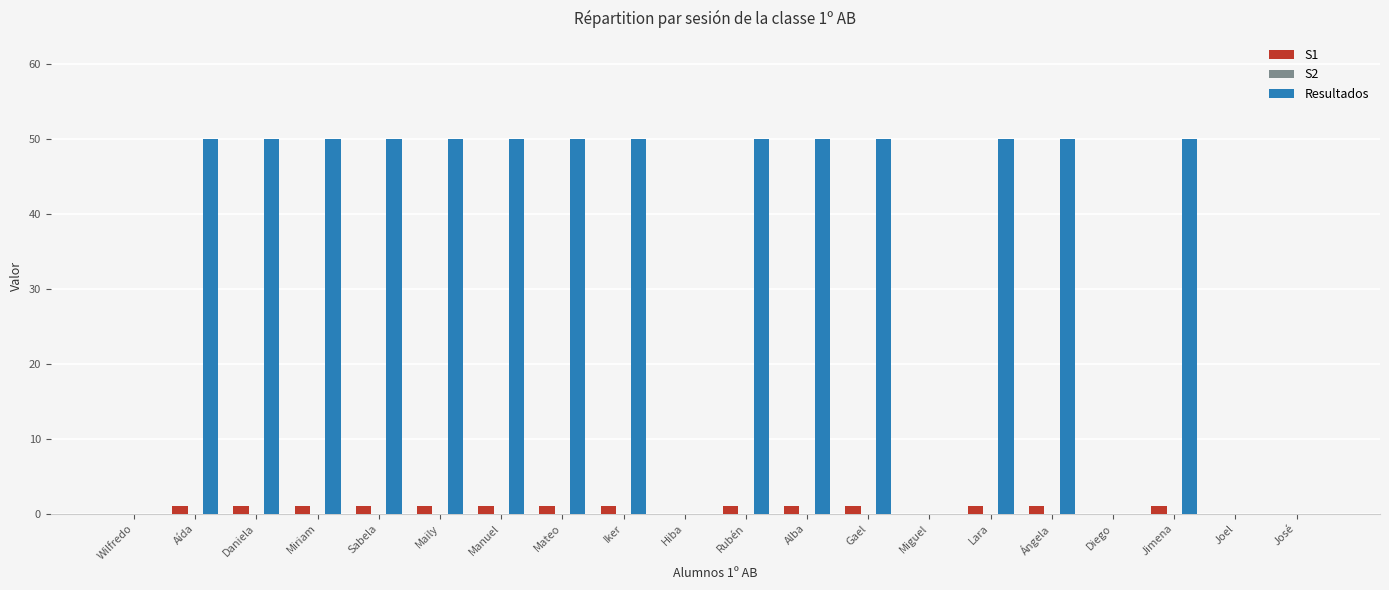

Between Sabela and Miguel, which series saw the biggest shift?

Resultados